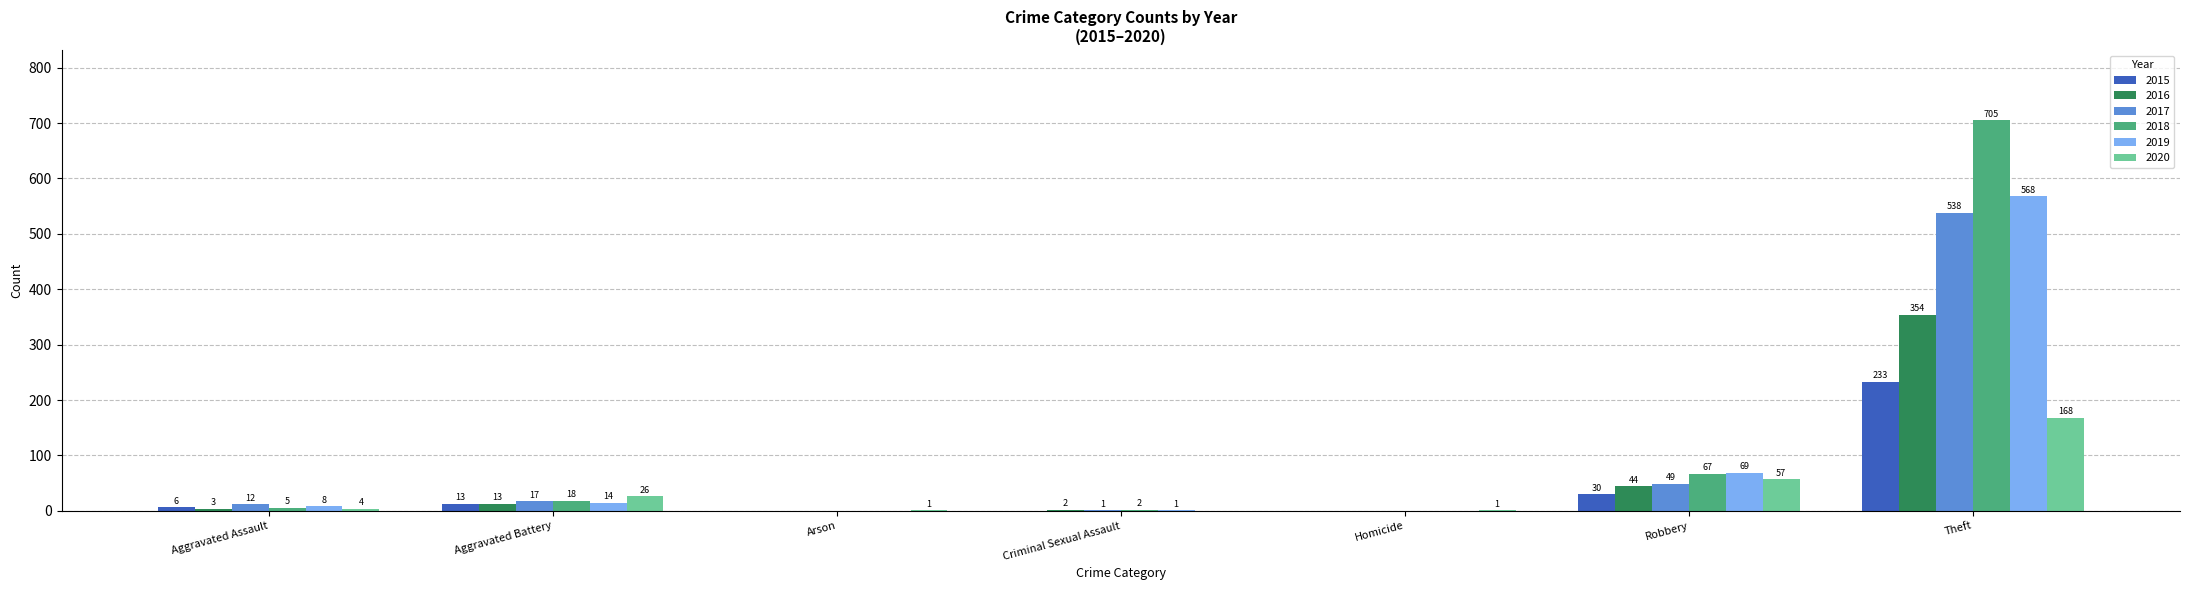

Is it true that 2018 equals 18 at Aggravated Battery?

True